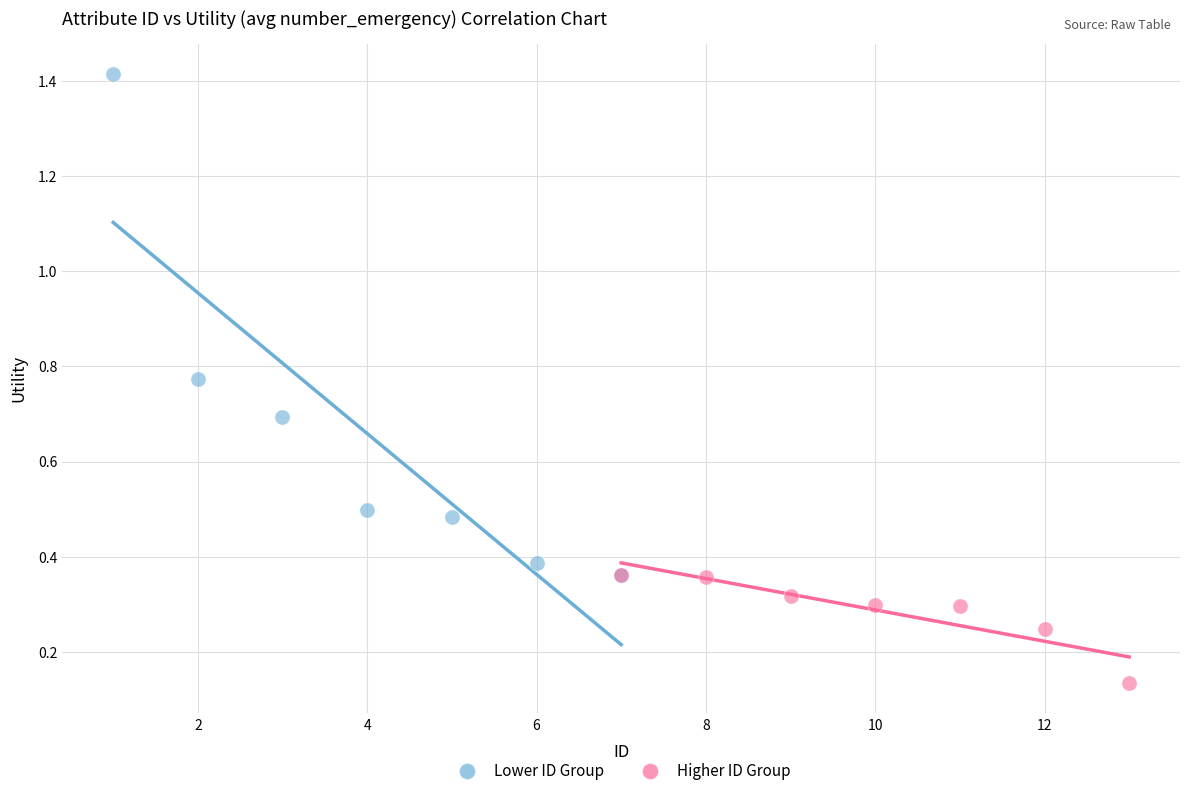

Which series reaches the minimum Y coordinate?

Higher ID Group